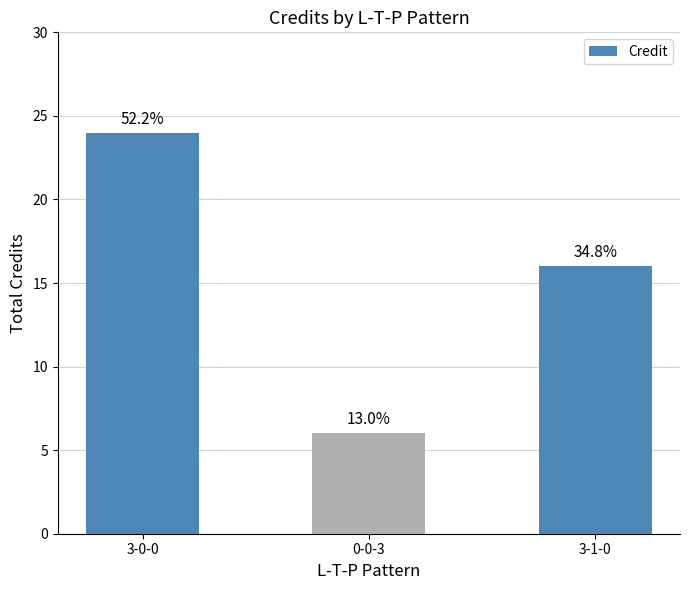

Are the bars horizontal?

No